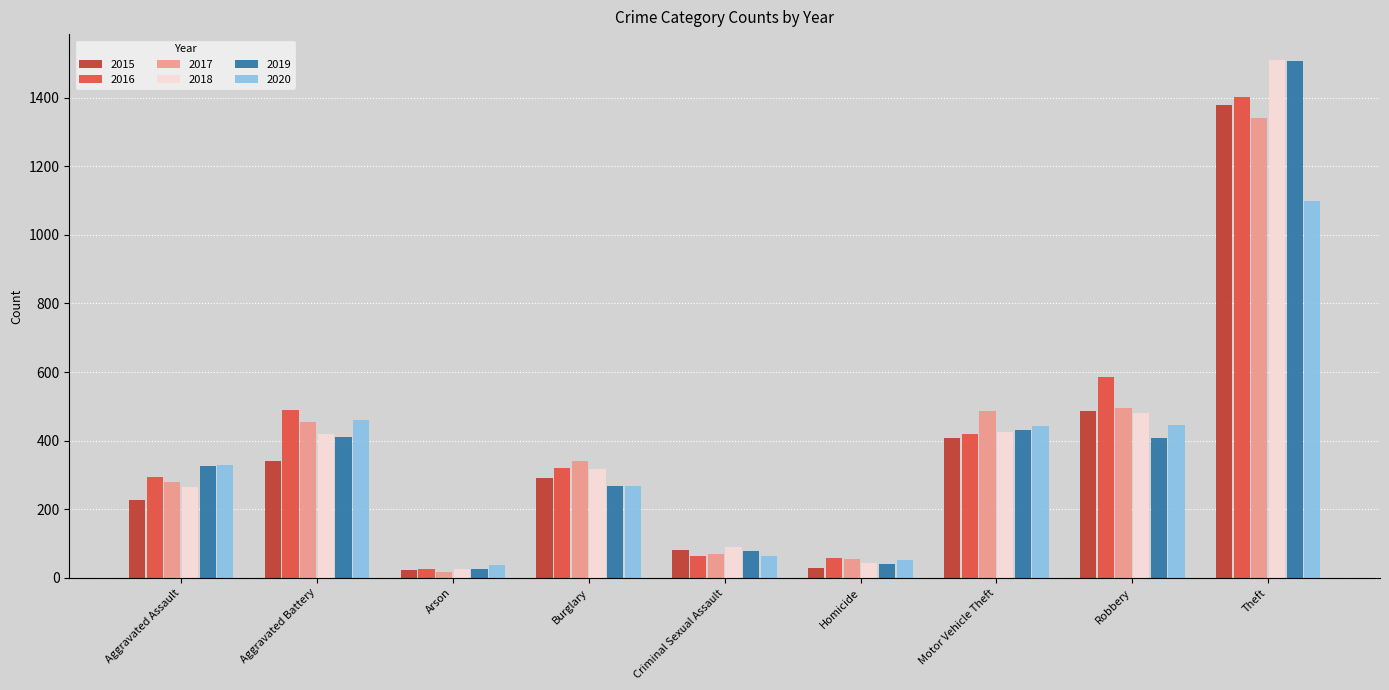

What is the value of the 2016 bar at the 6th from the left?

59